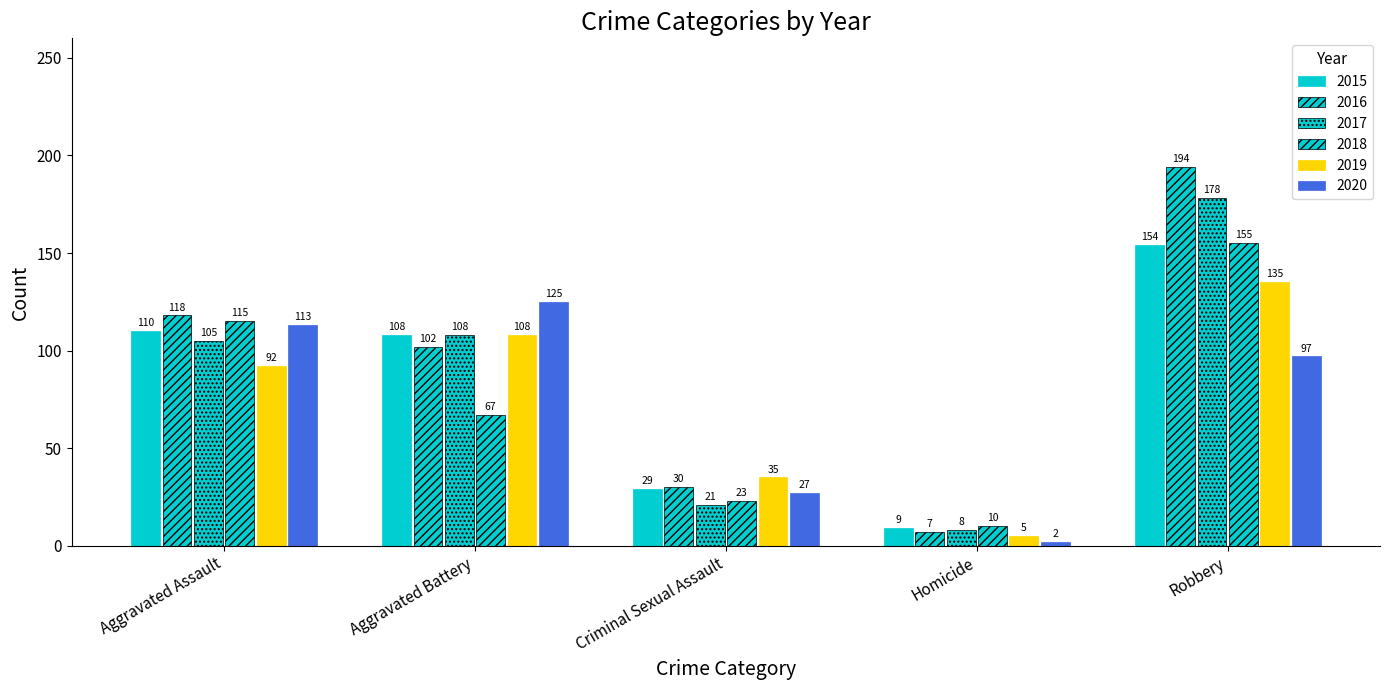

What is the average value of the 2017 series?

84